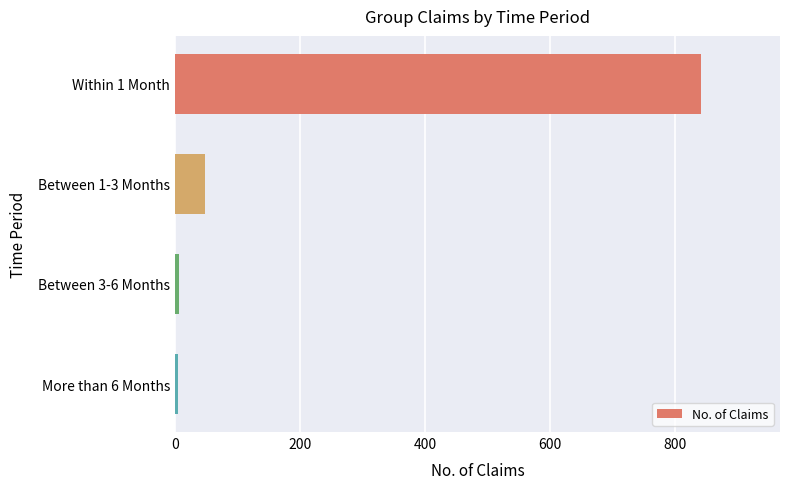

Which has a higher value, Within 1 Month or Between 1-3 Months?

Within 1 Month